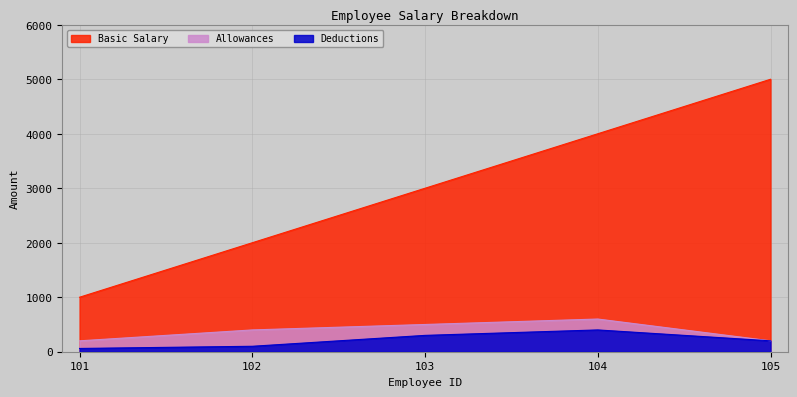

Where is the first local maximum for Deductions?

104